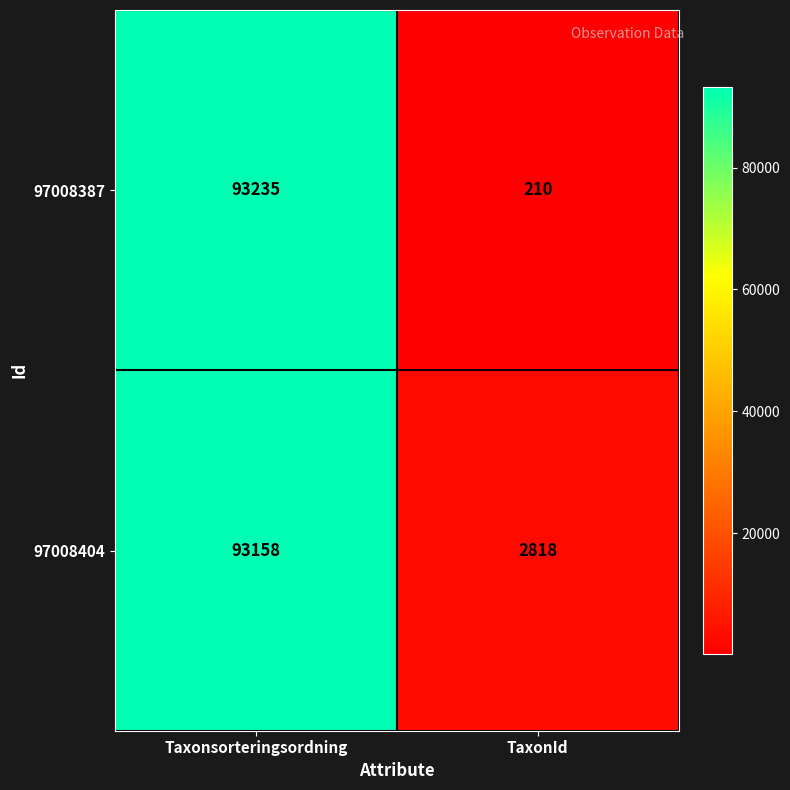

Between Taxonsorteringsordning and TaxonId, which series saw the biggest shift?

97008387